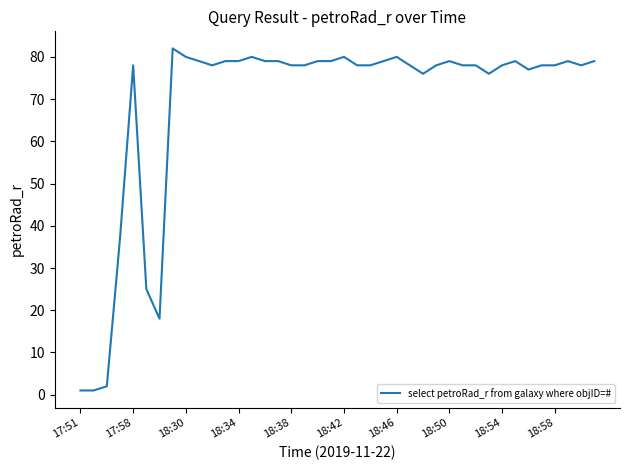

What is the difference between the maximum and minimum values?

81